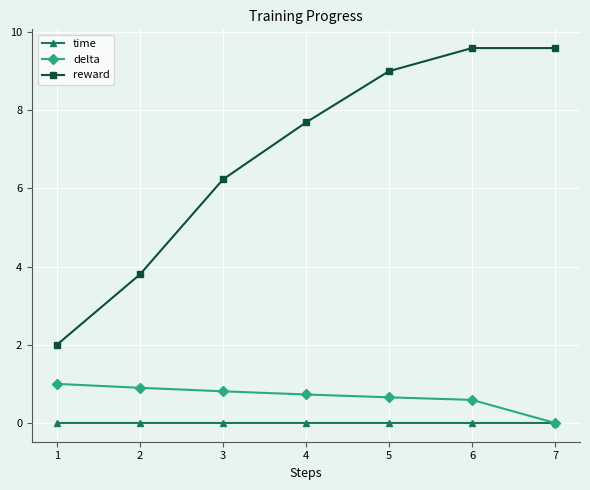

True or false: delta and reward intersect in this chart.

False